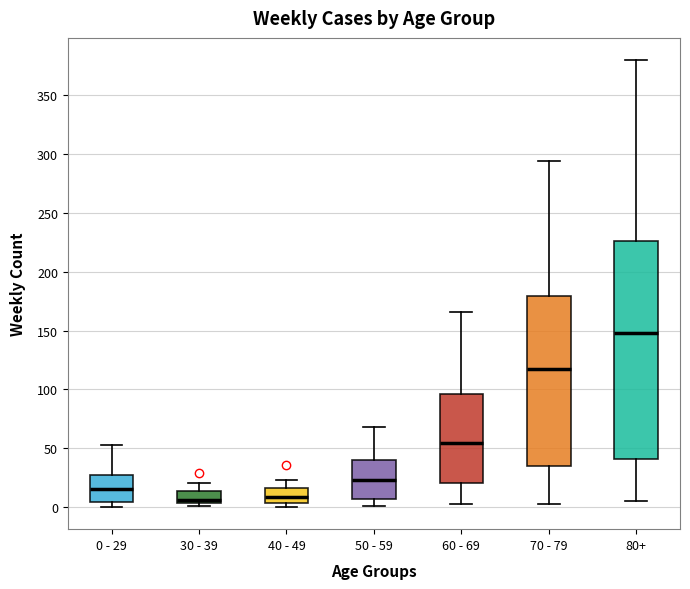

Which box has the highest median line?

80+